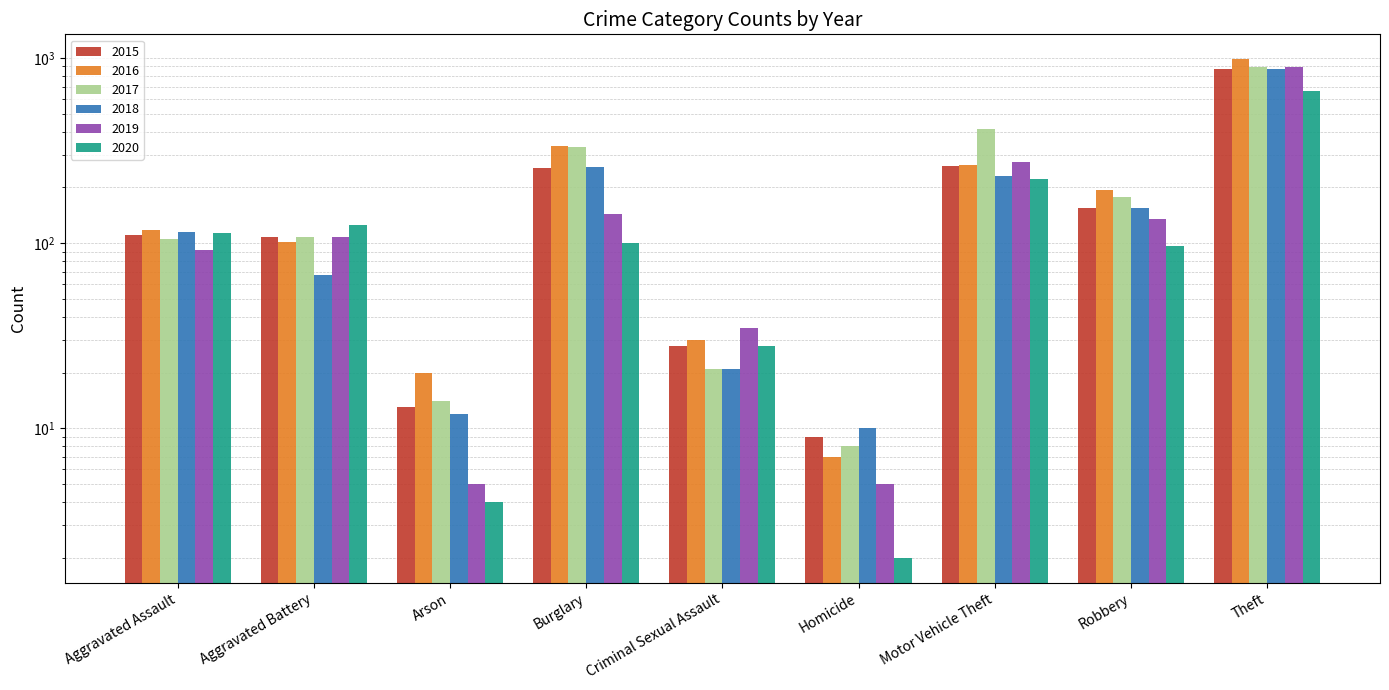

What is the label of the 6th bar from the left?

Homicide